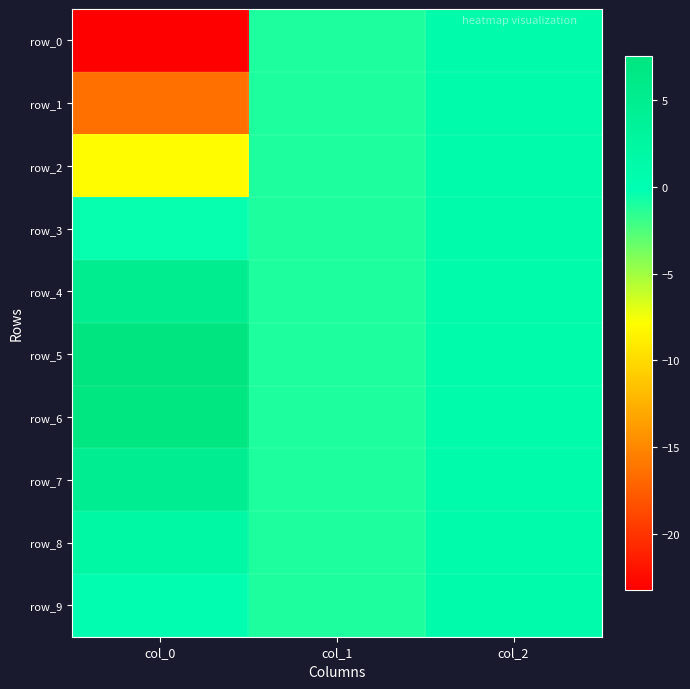

At which label does row_2 first exceed -1?

col_2